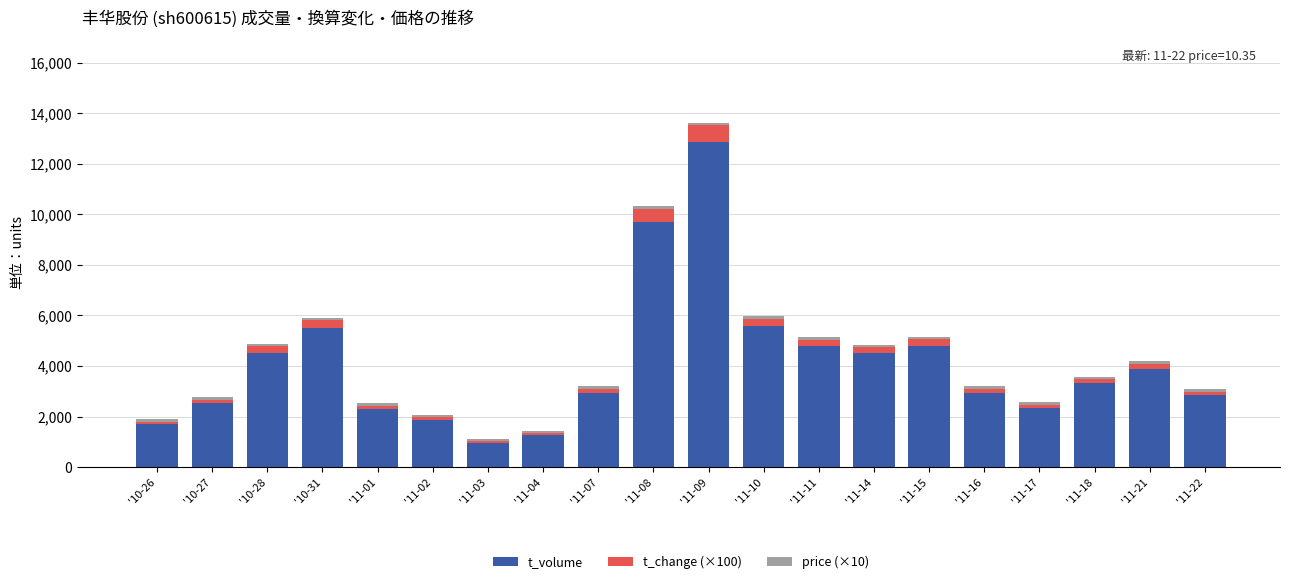

At which category is the sum across all series the highest?

'11-09